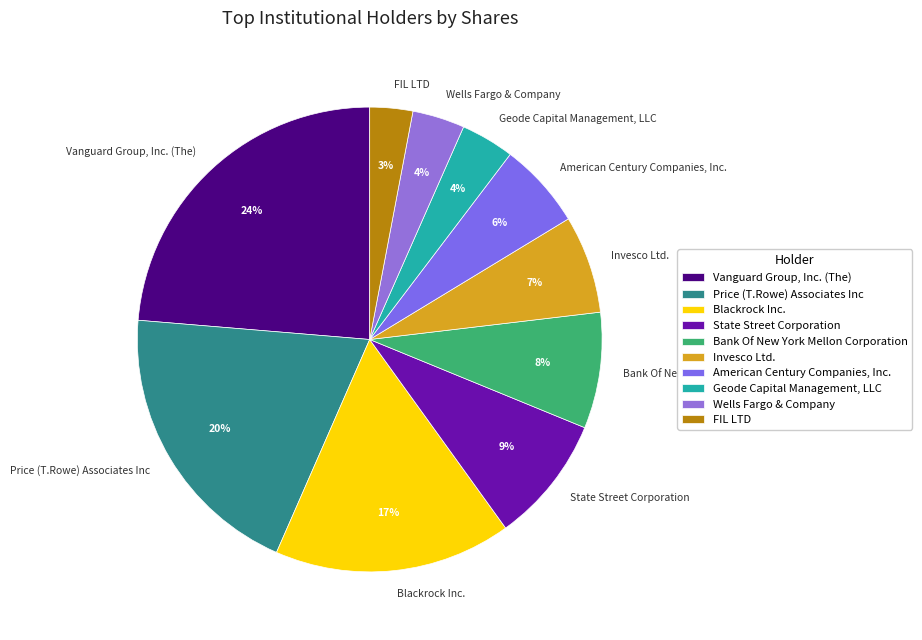

Is Blackrock Inc. the majority of the pie?

No